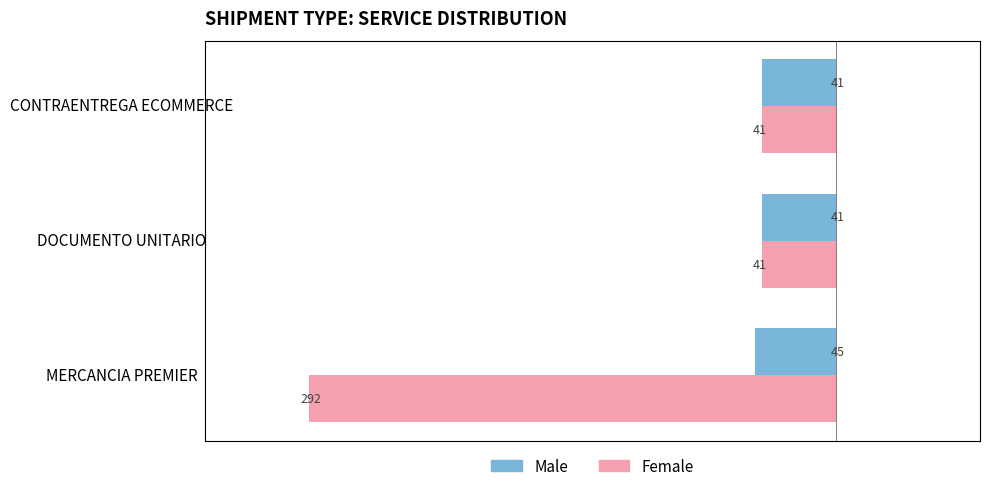

List the series in order of their overall mean, lowest first.

Male, Female